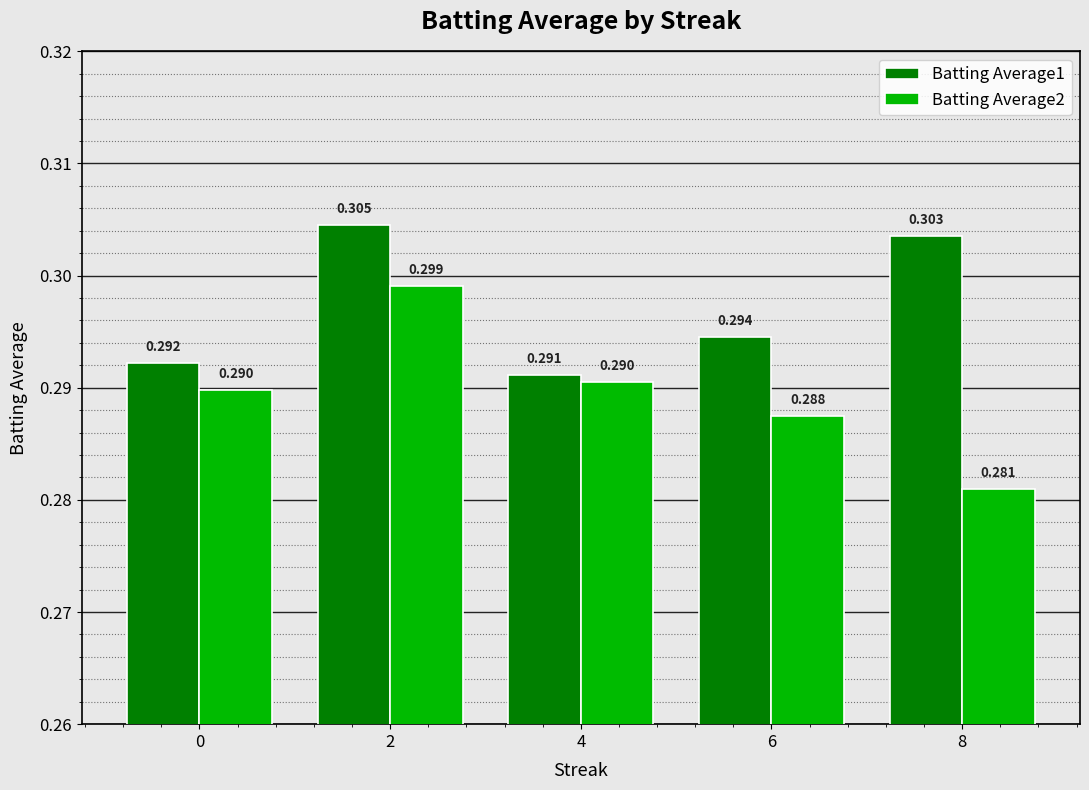

Is it true that Batting Average2 equals 0.3 at 0?

True